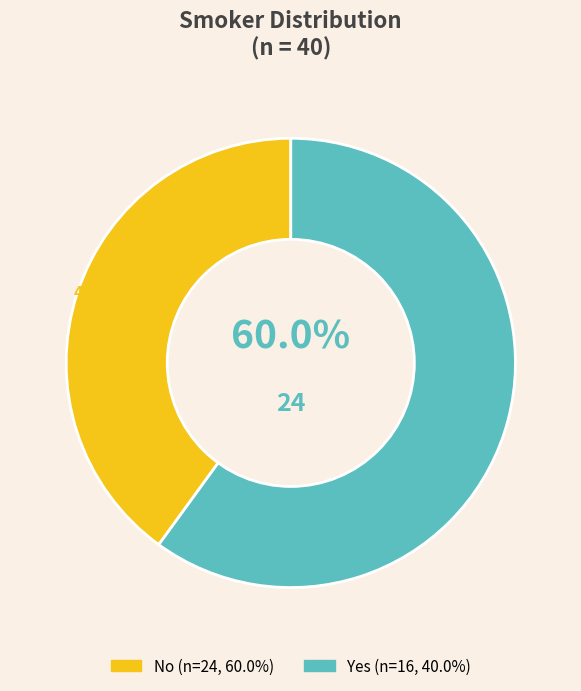

To the nearest percent, what percentage of the pie is No?

40%